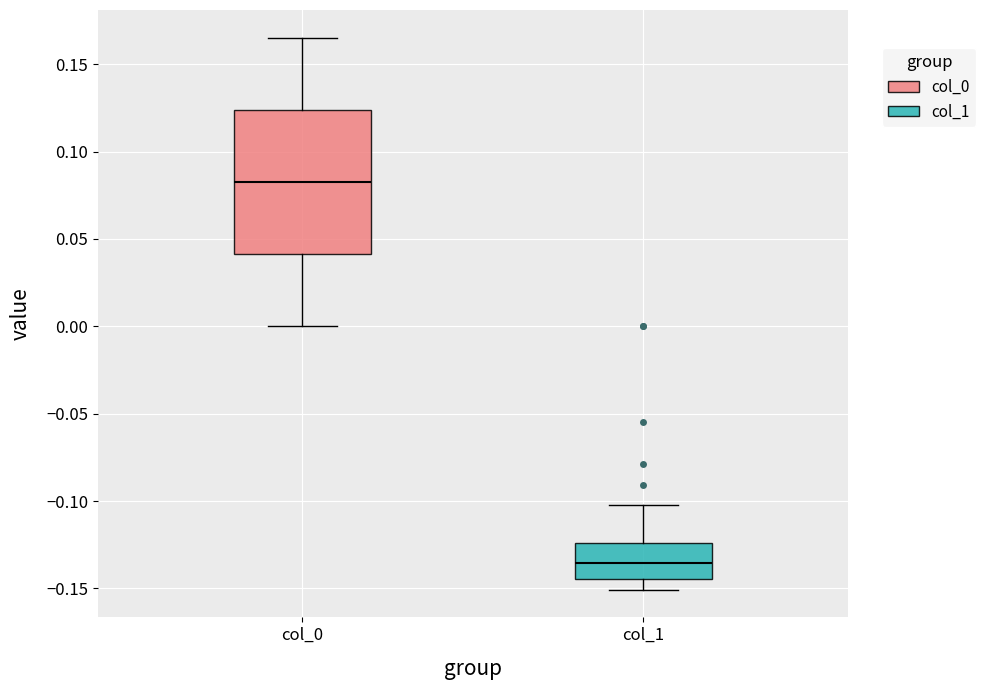

Which box has the highest median line?

col_0